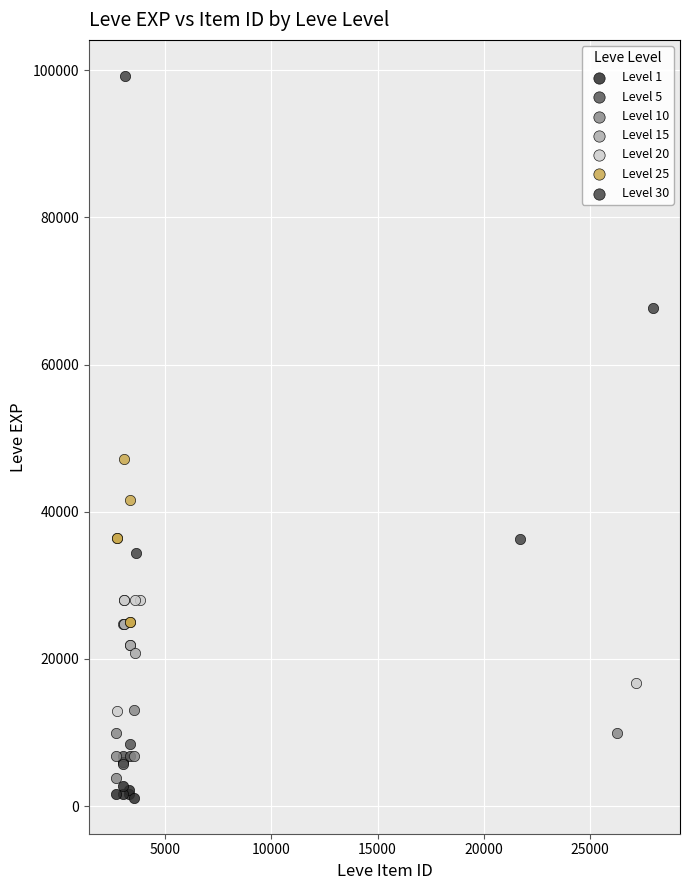

Which series contains the highest Y value?

Level 30